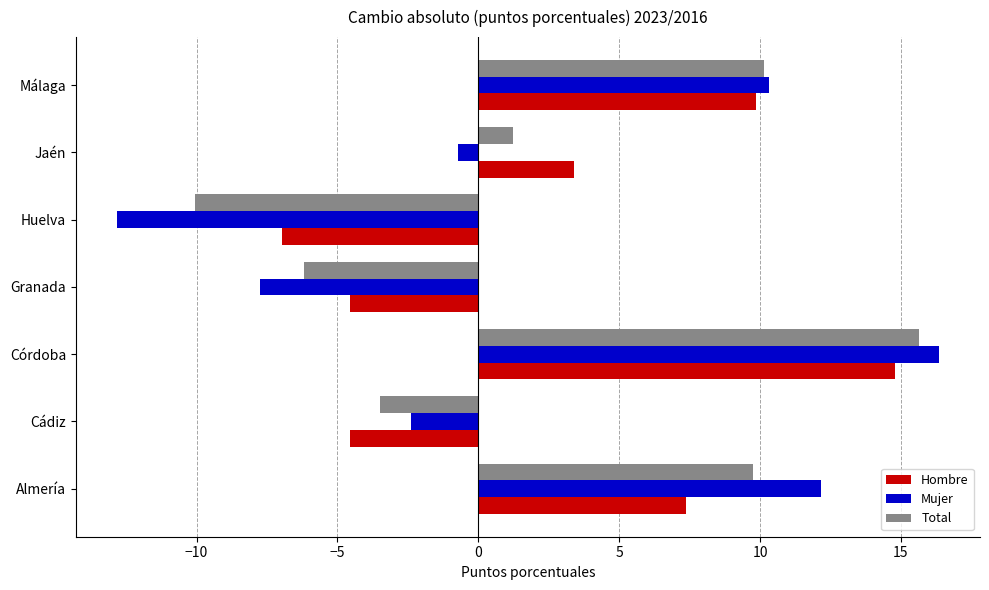

List the series in order of their peak value, highest first.

Mujer, Total, Hombre